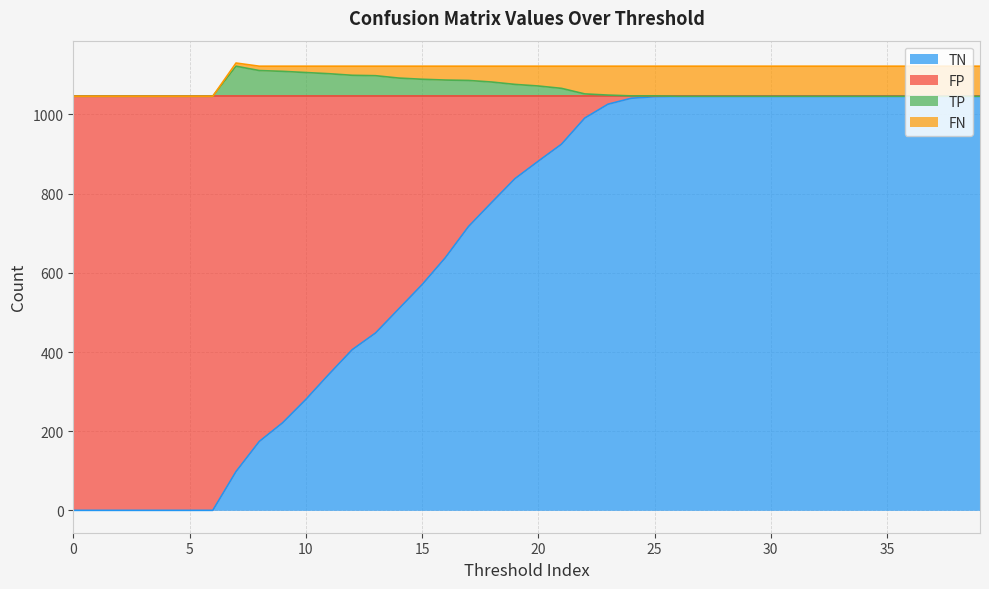

How many lines are shown in the chart?

4